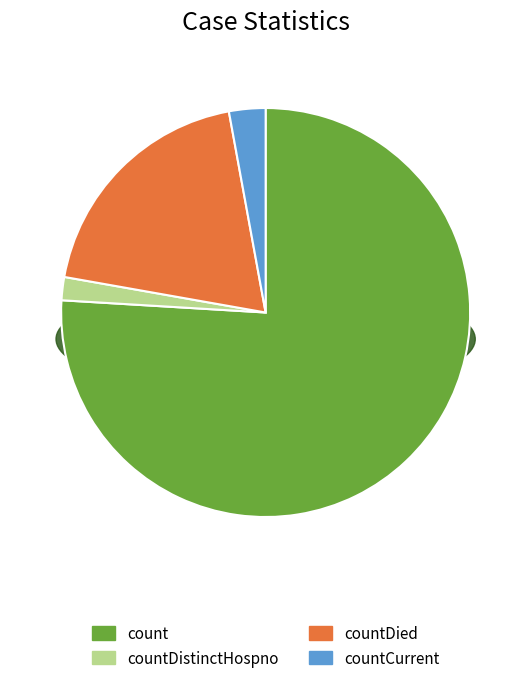

What portion of the pie excludes countDied?

80.7%